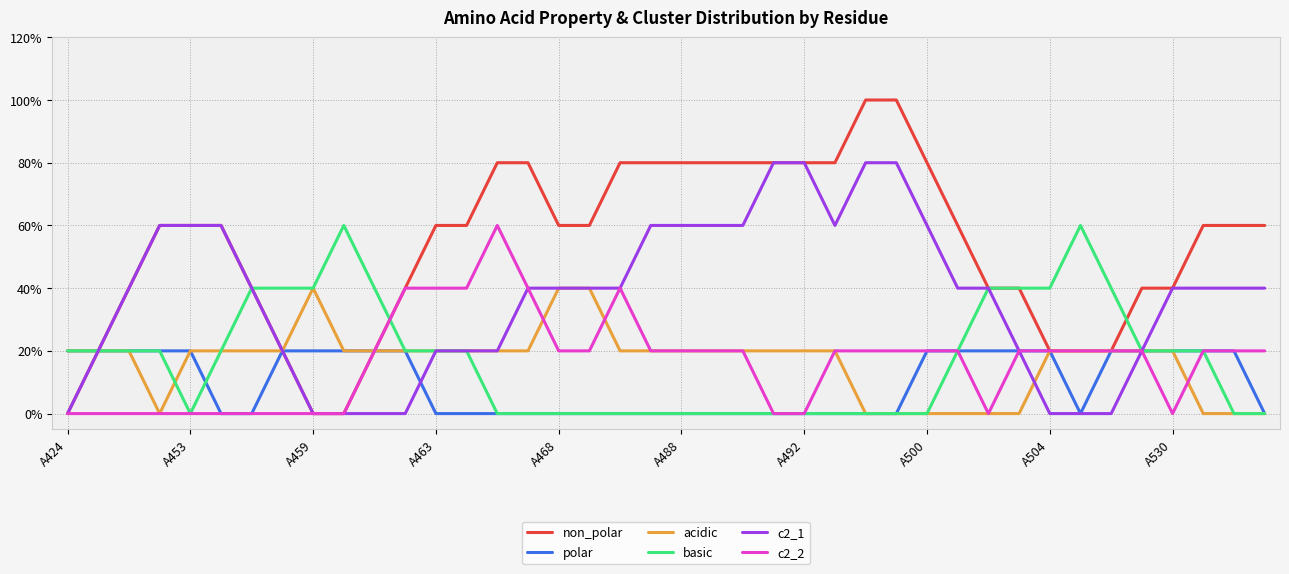

Is this an area chart (filled region under the line)?

No